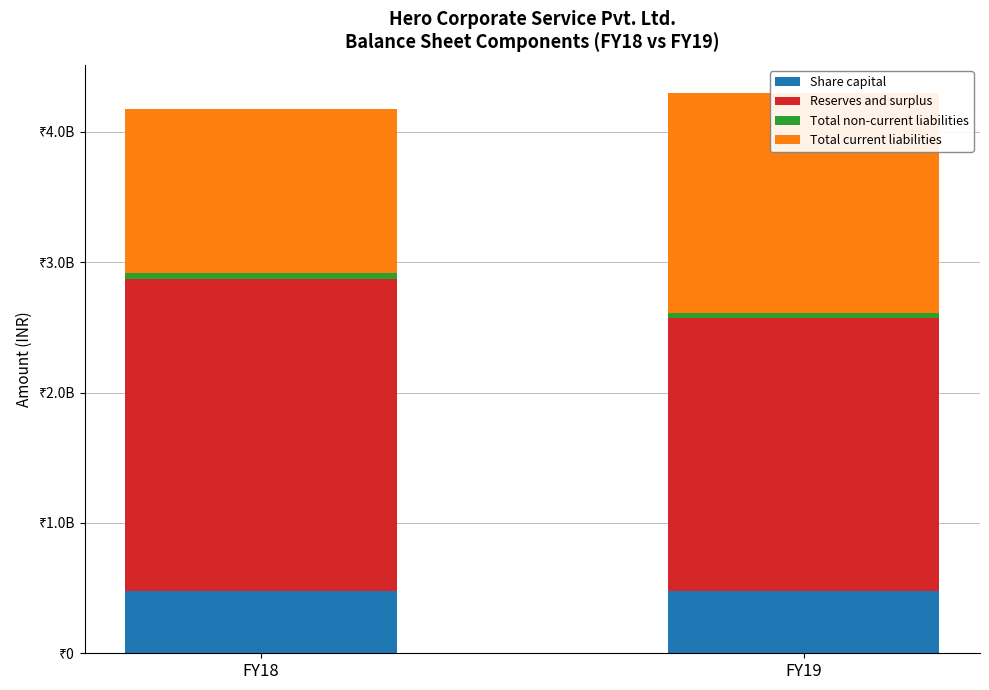

How many data points does each series have?

2